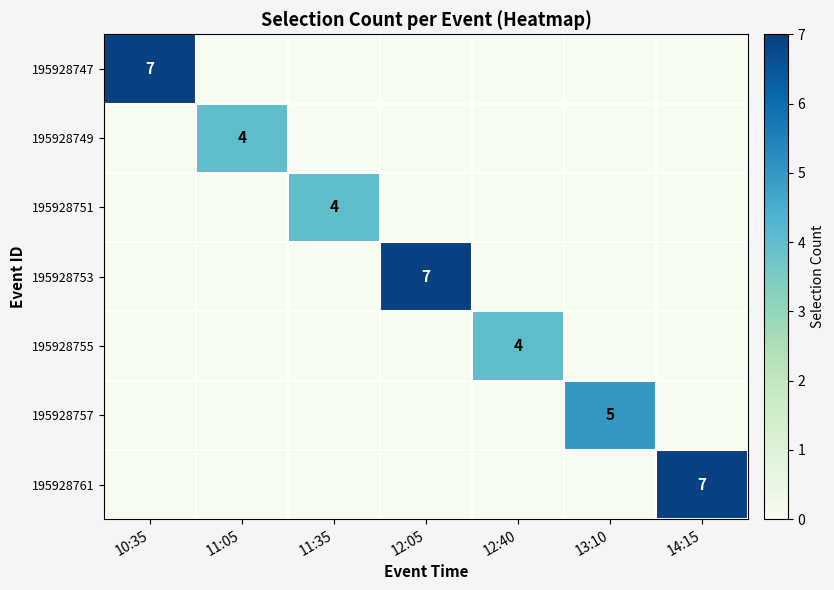

The value of 195928757 at 13:10 is 1. True or false?

False